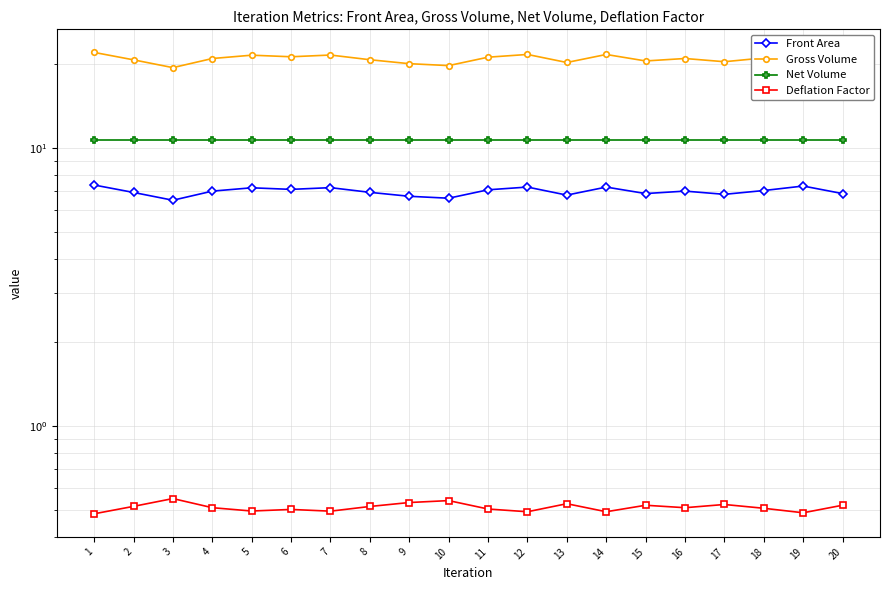

Between 8 and 20, which is larger?

8